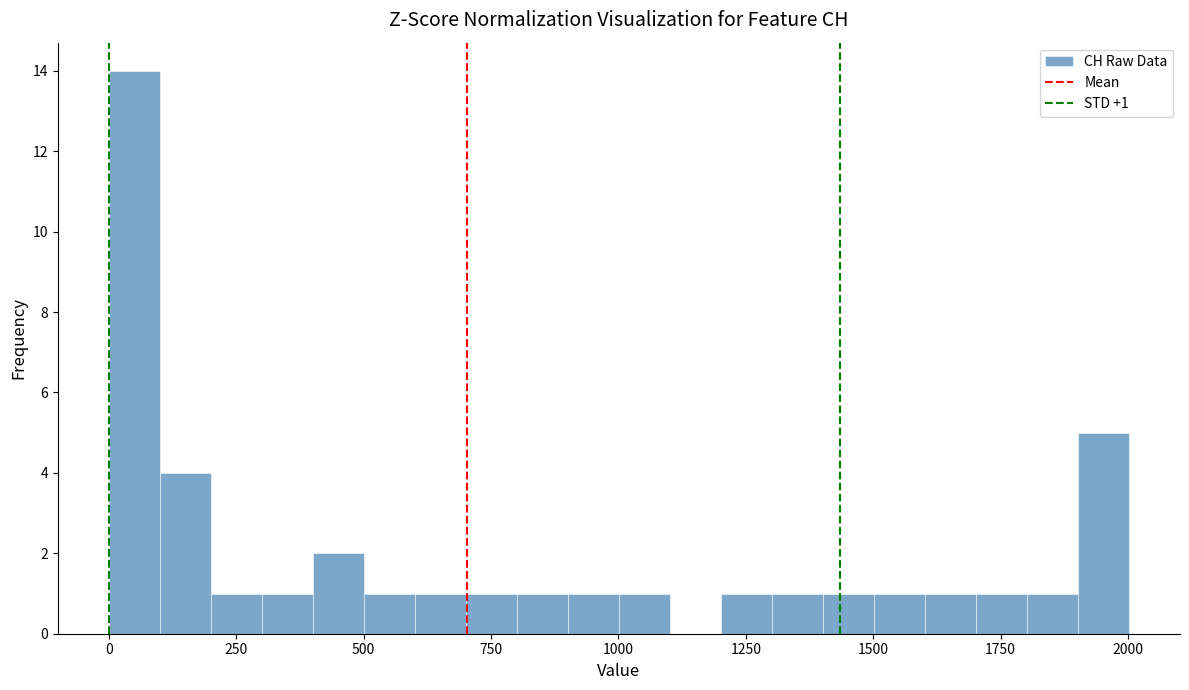

Read against the x-axis, roughly where is the centre of the tallest bar?

50